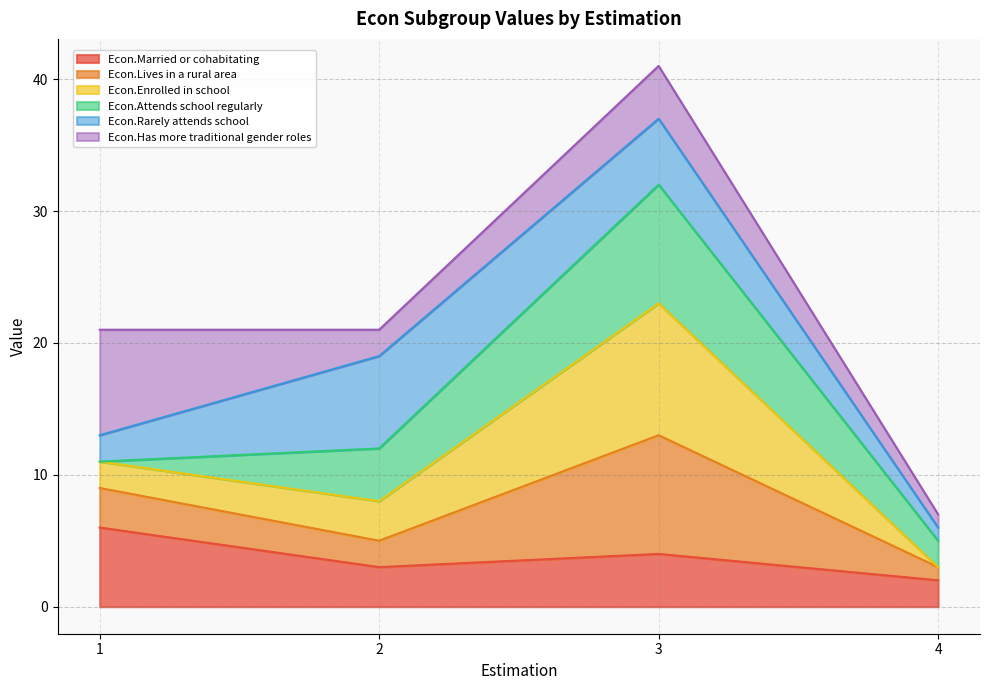

List the labels in order of Econ.Married or cohabitating value, largest first.

1, 3, 2, 4